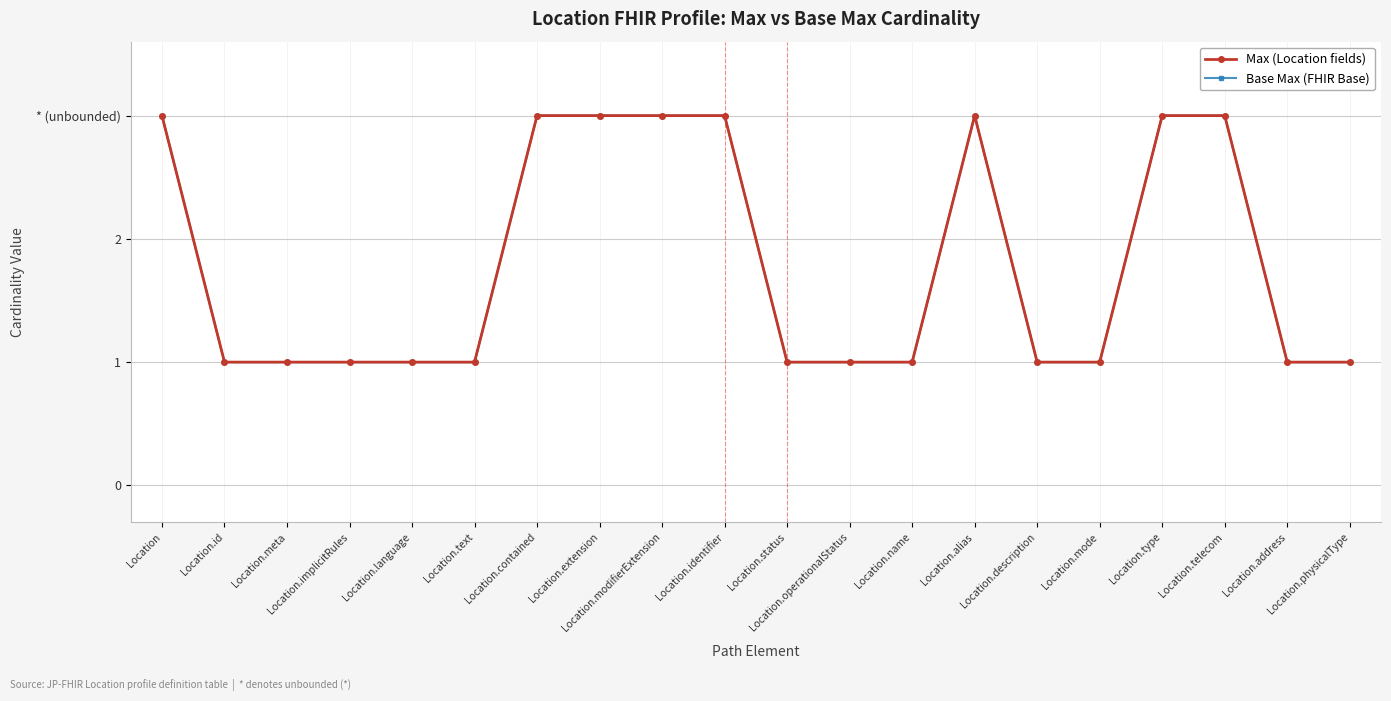

What is the difference between the maximum and minimum values in the Base Max (FHIR Base) series?

2